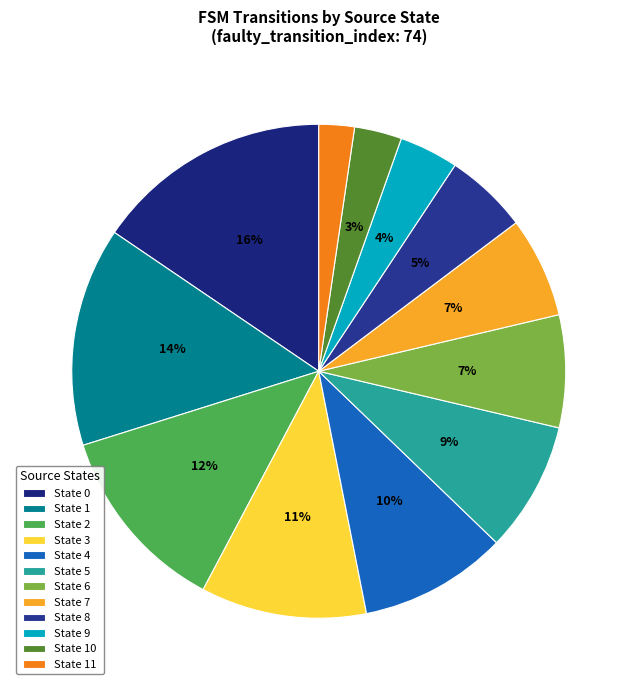

To the nearest percent, what is the difference between the State 11 and State 2 slice percentages?

10%